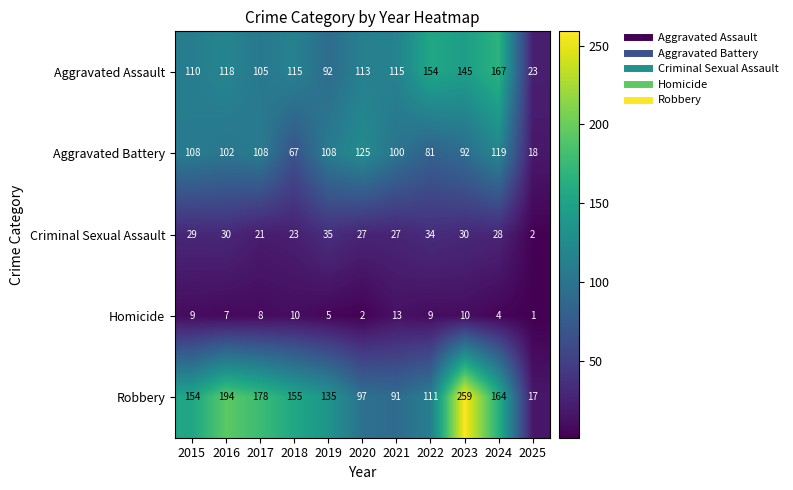

What is the sum of all Robbery values?

1555